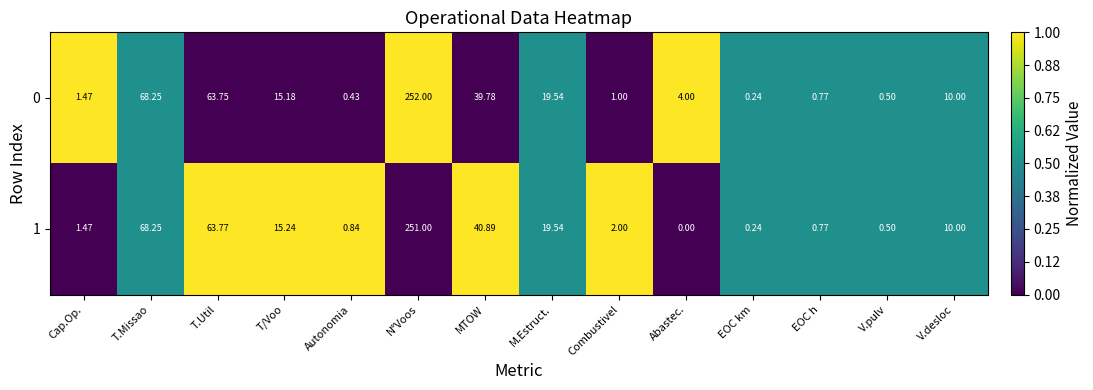

At how many categories does at least one series exceed 0?

14